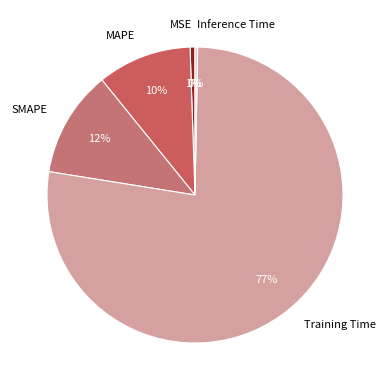

Which category has the biggest portion of the pie?

Training Time